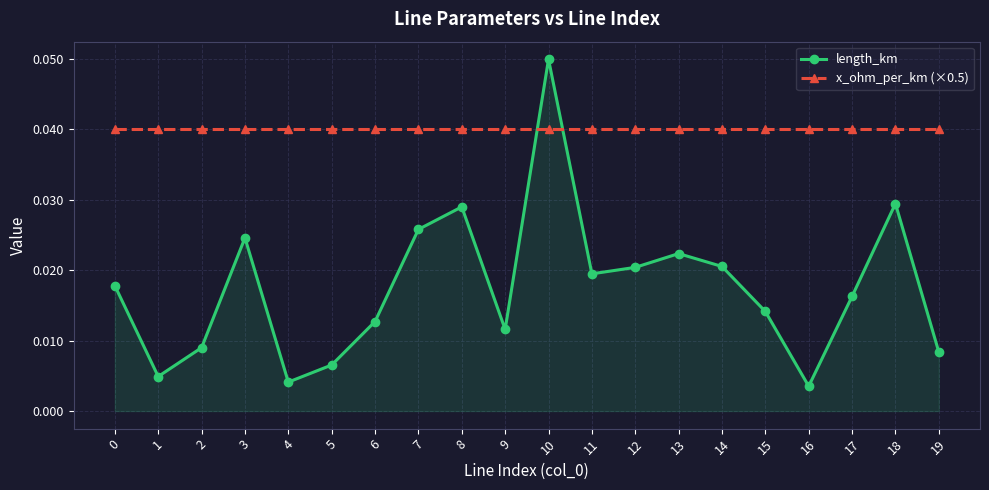

After their last crossing, which series has the higher values: x_ohm_per_km (×0.5) or length_km?

x_ohm_per_km (×0.5)